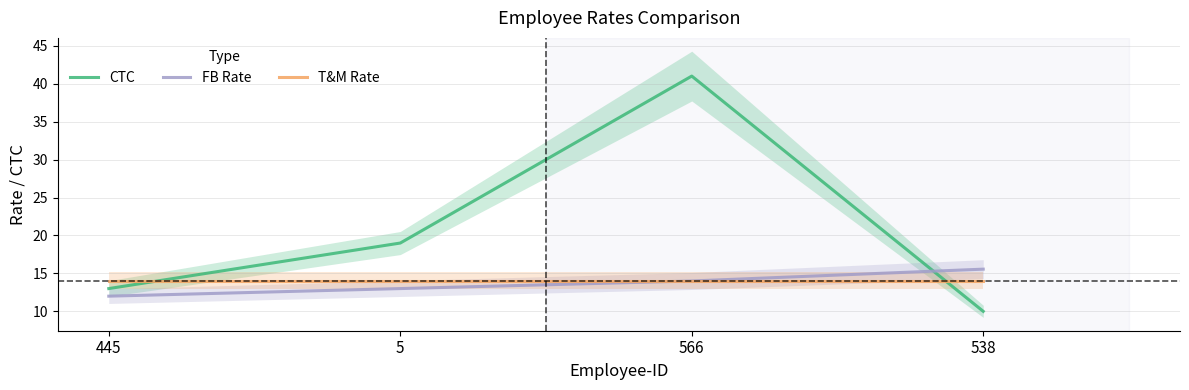

True or false: T&M Rate and CTC cross at least once.

True